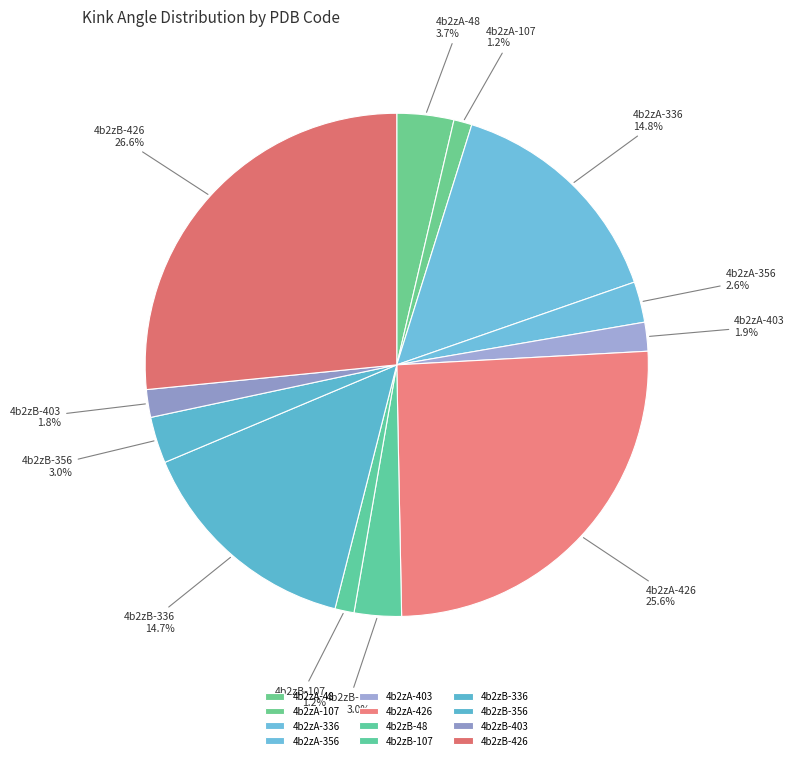

What is the largest slice in the pie chart?

4b2zB-426